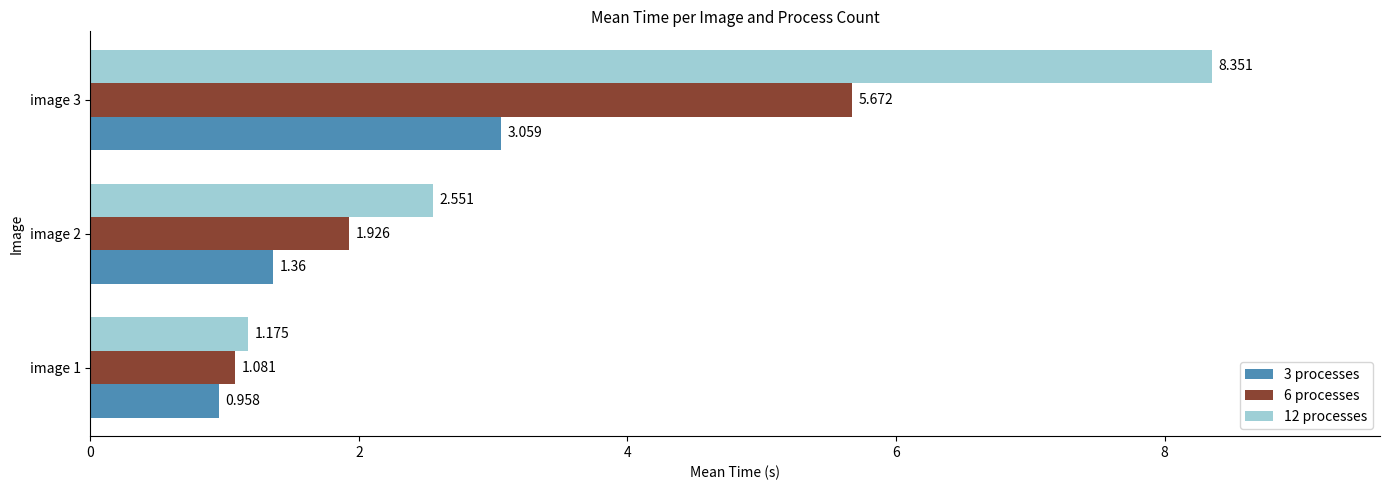

What is the value of the 12 processes bar at the 3rd from the left?

8.4